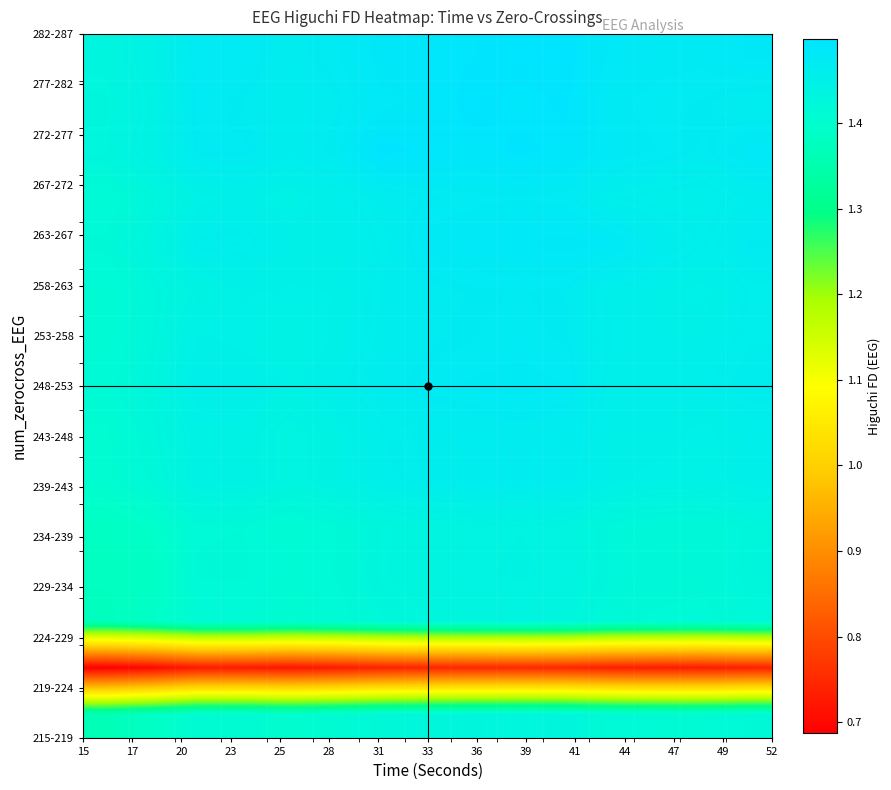

How many series are shown in this chart?

15